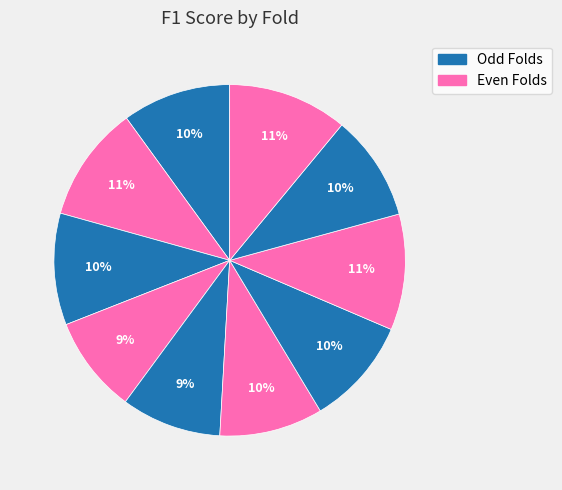

Count the number of slices in the pie.

10